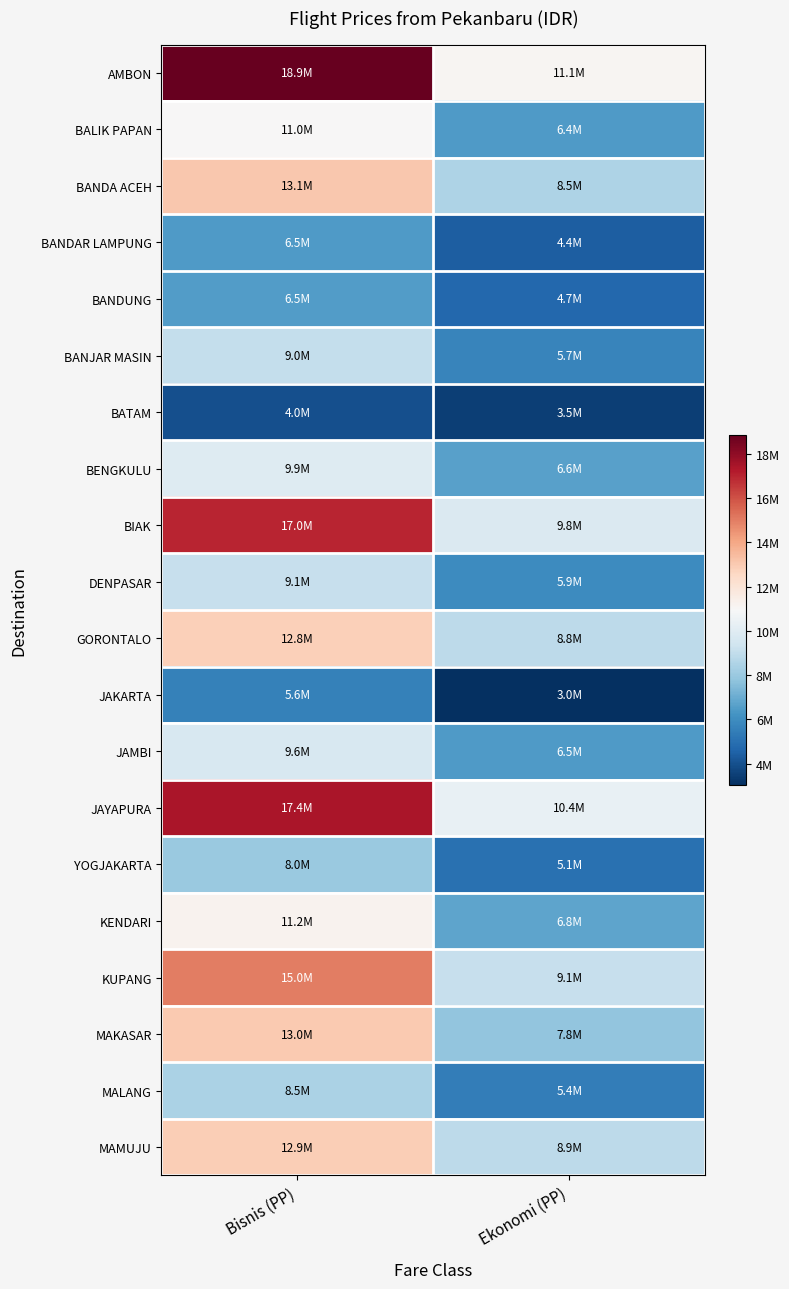

How many distinct data groups are displayed?

20